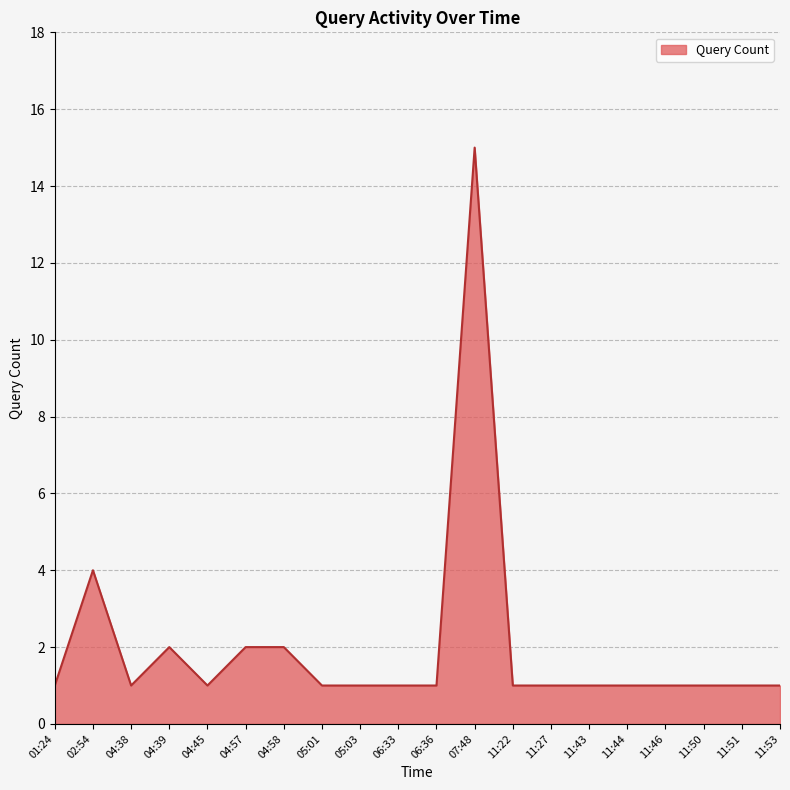

What is the greatest value displayed?

15